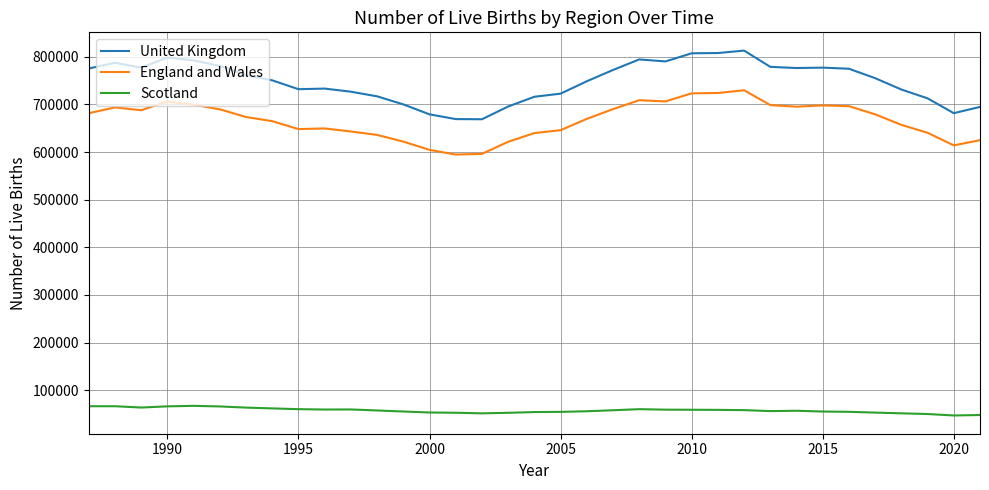

What is the difference between the maximum and minimum values in the England and Wales series?

135040